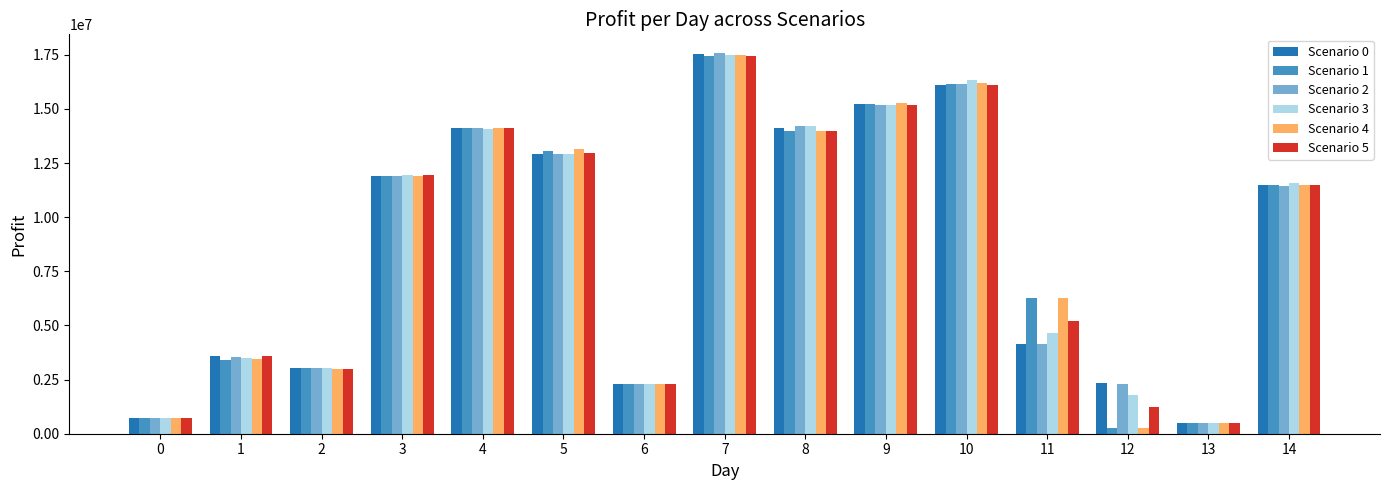

What is the total value across all series at 11?

30720704.6